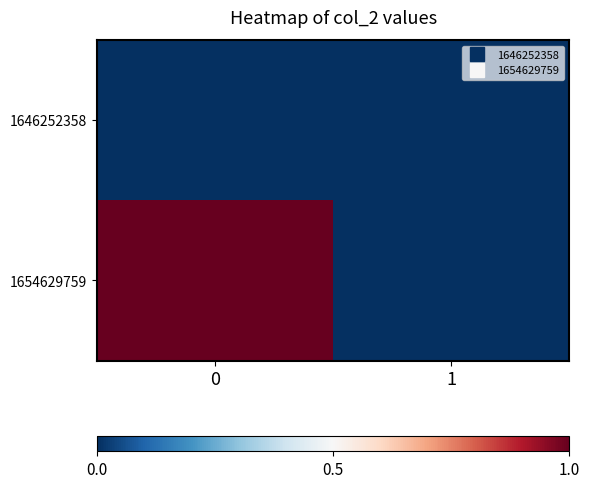

How many series are shown in this chart?

2